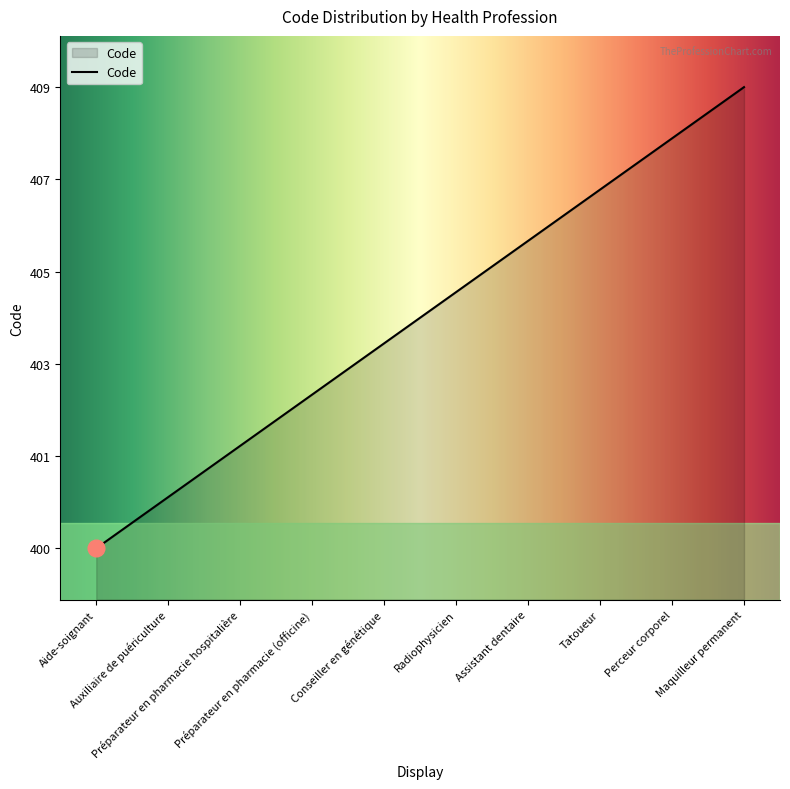

What is the label of the 3rd point from the left?

Préparateur en pharmacie hospitalière